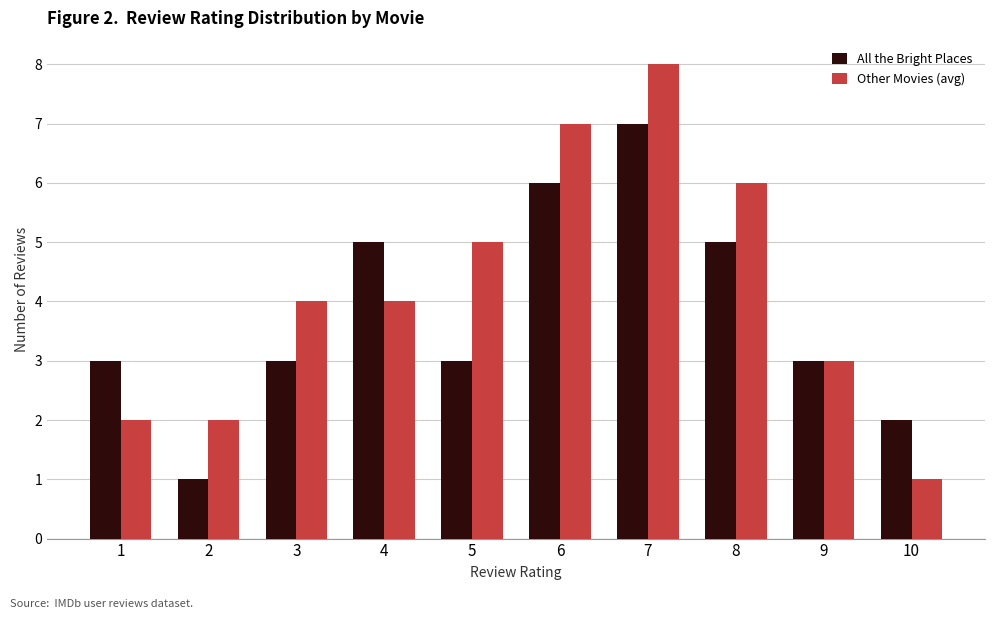

Which series has the widest spread of values?

Other Movies (avg)